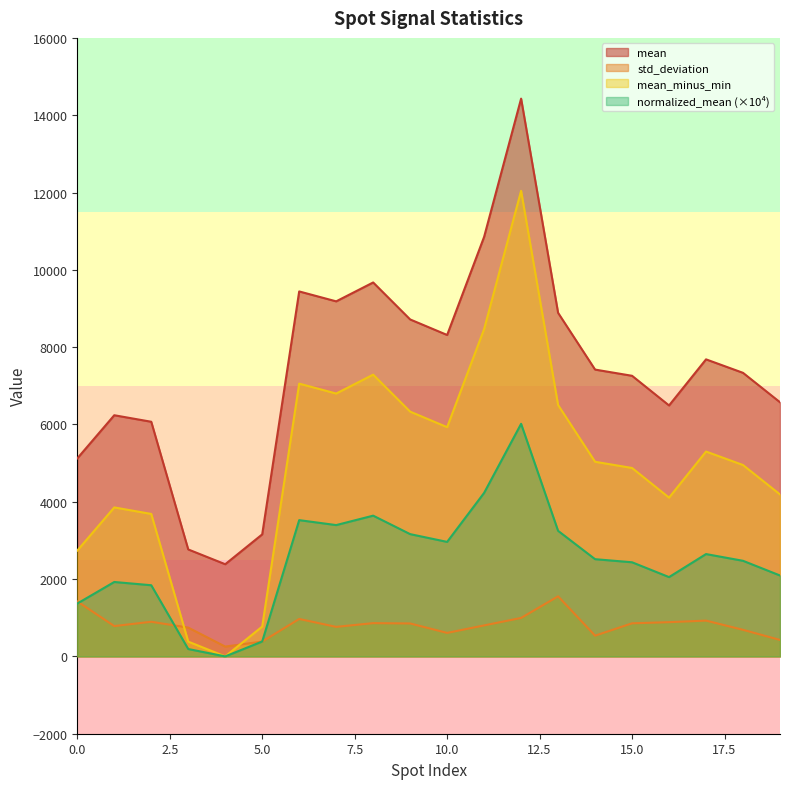

Reading left to right, transcribe all the data shown in this chart.

mean: 5121.9	6238.6	6069.9	2767.0	2384.6	3156.9	9441.2	9184.8	9673.3	8716.5	8314.6	10853.6	14428.9	8887.7	7419.6	7259.0	6491.7	7684.1	7335.3	6574.5
std_deviation: 1422.6	784.6	896.0	745.1	254.1	384.1	968.7	764.1	860.6	852.3	608.1	802.0	995.1	1553.8	536.8	856.0	886.0	925.9	687.6	425.9
mean_minus_min: 2737.2	3854.0	3685.3	382.4	0.0	772.3	7056.6	6800.1	7288.7	6331.9	5930.0	8469.0	12044.2	6503.0	5035.0	4874.3	4107.1	5299.5	4950.7	4189.9
normalized_mean: 1367.4	1925.2	1841.0	191.0	0.0	385.8	3525.1	3397.0	3641.0	3163.1	2962.3	4230.7	6016.7	3248.6	2515.2	2435.0	2051.7	2647.3	2473.1	2093.1